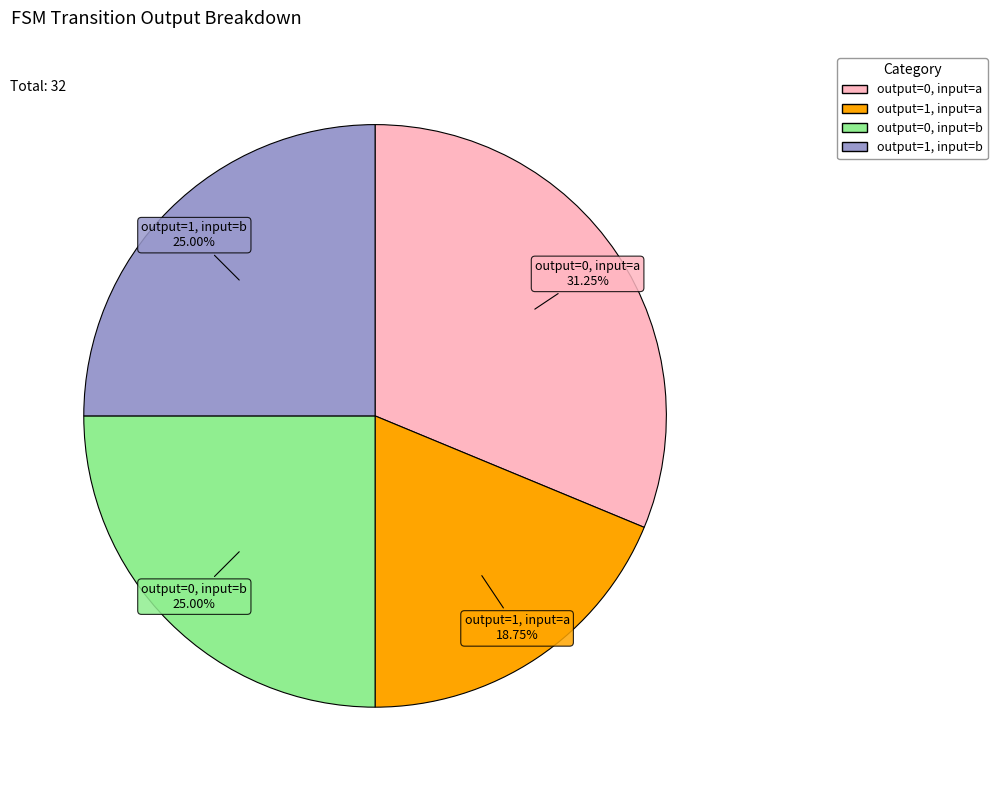

Is there a majority slice in this chart?

No